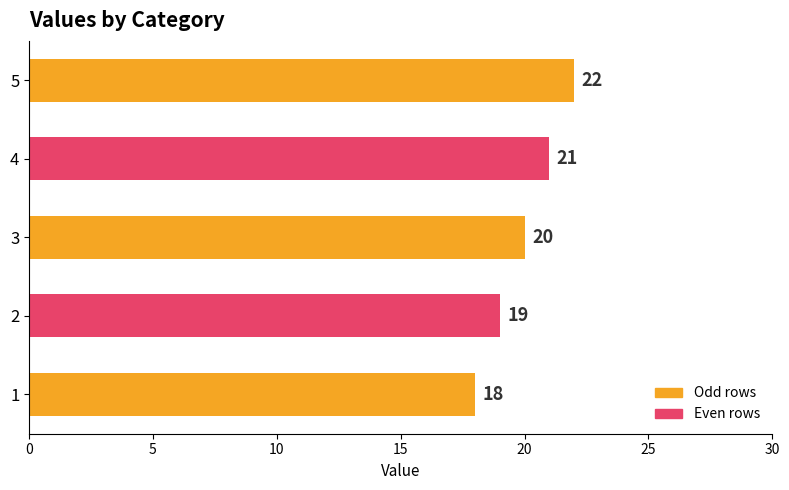

Is it true that the value at 2 is 19?

True